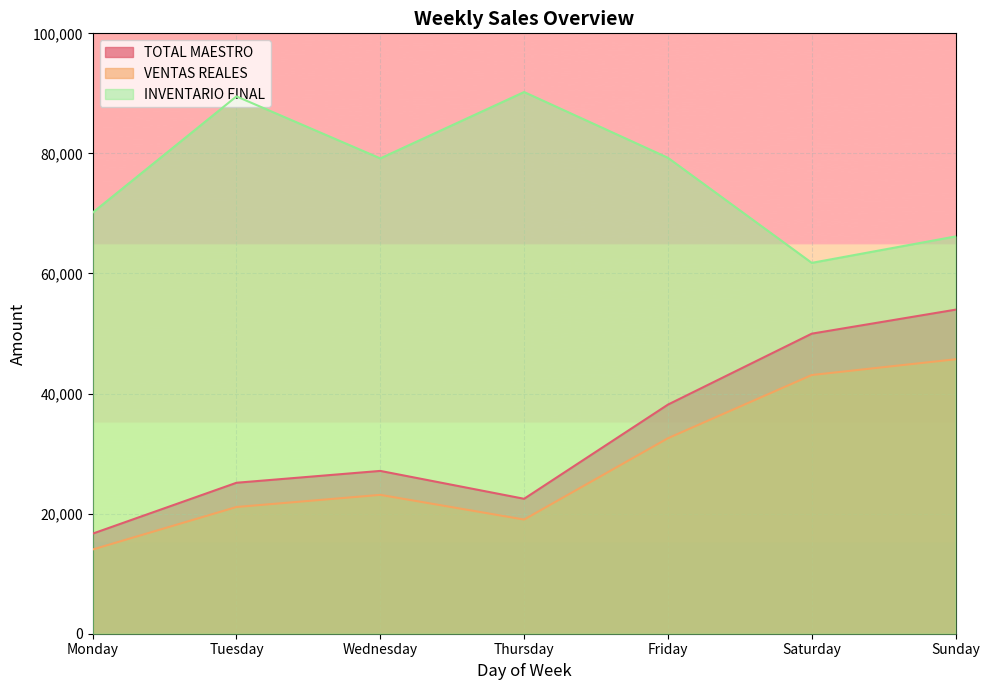

What is the value of the INVENTARIO FINAL point at the 7th from the left?

66170.9